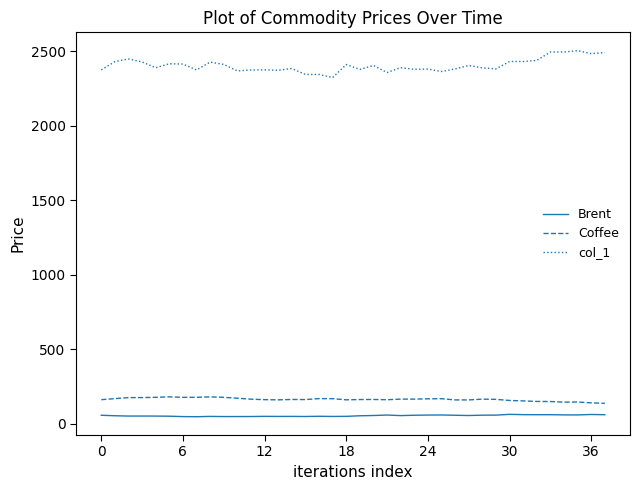

Does the chart display data point markers on the line(s)?

No